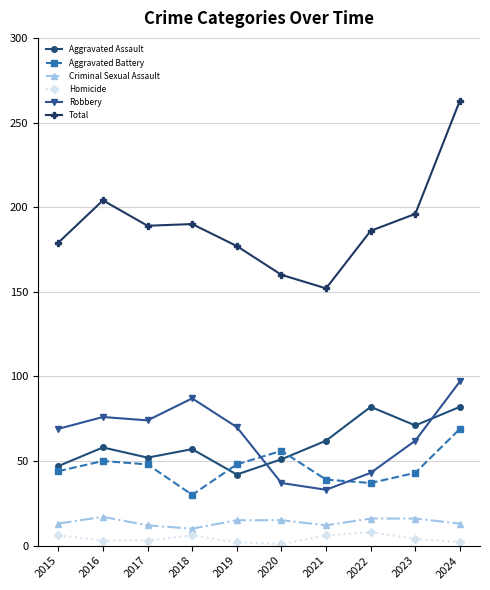

True or false: Homicide and Robbery cross at least once.

False